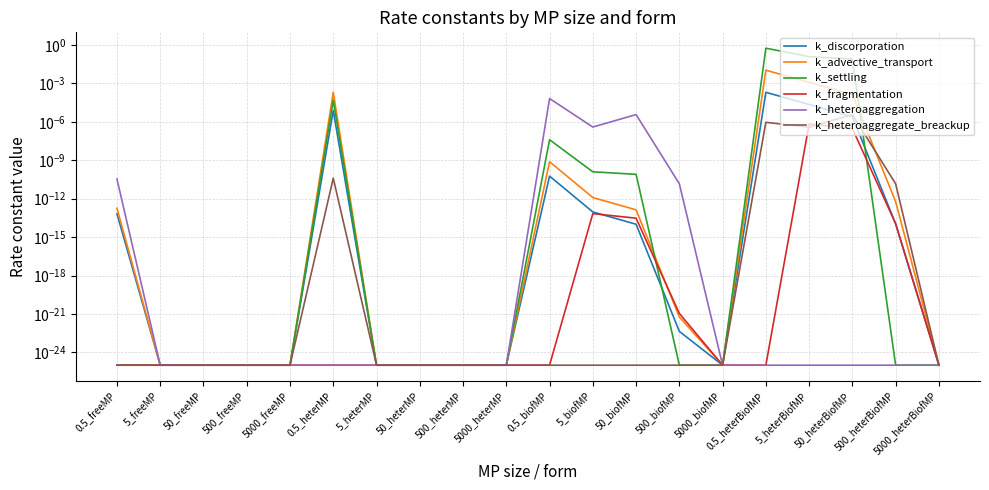

How many lines are shown in the chart?

6